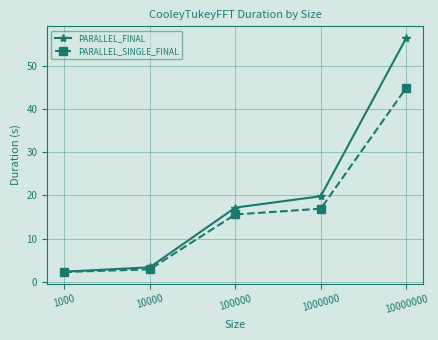

Read the PARALLEL_FINAL value at 100000.

17.2